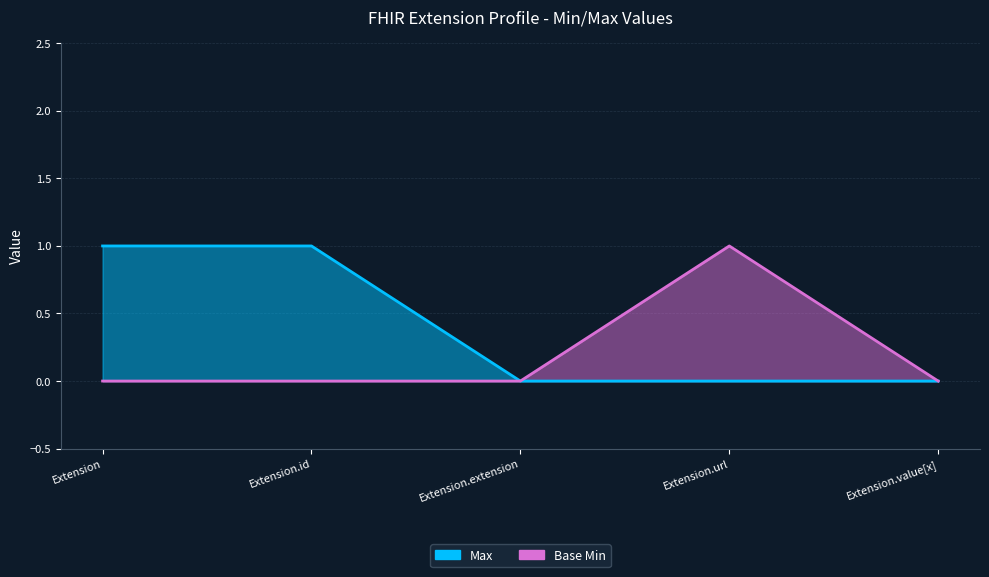

Which series changed the most between Extension.extension and Extension.url?

Base Min